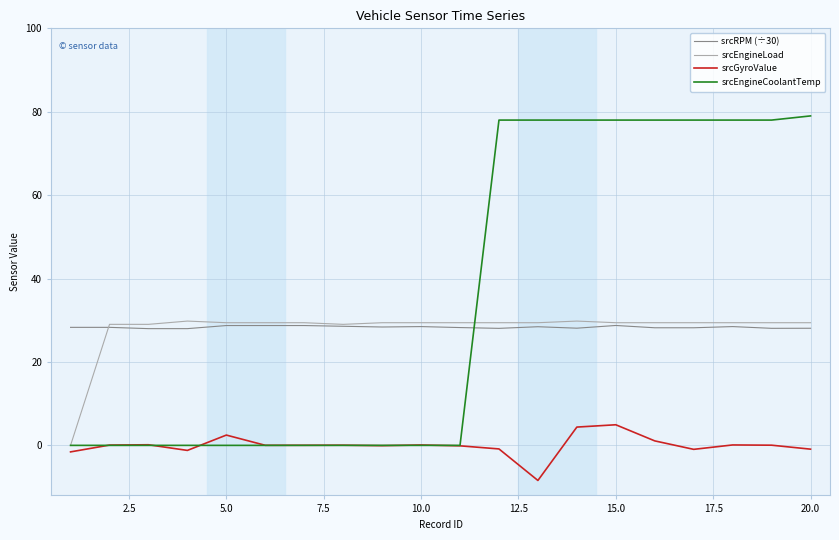

Which series has the largest total across all categories?

srcEngineCoolantTemp